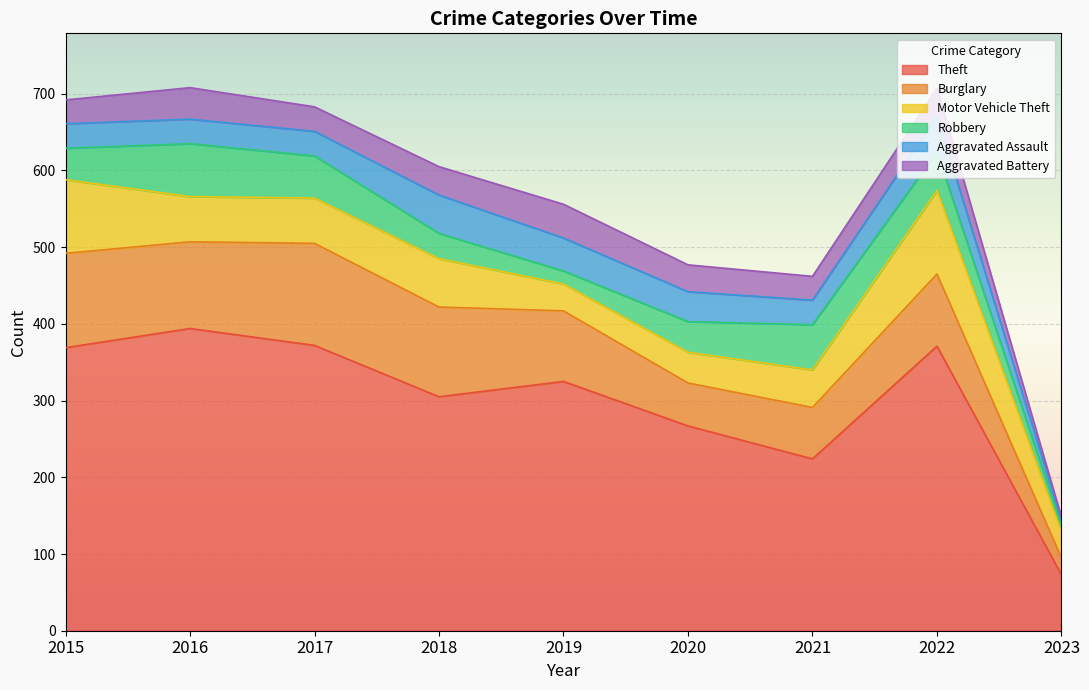

Where do Robbery and Aggravated Assault first cross each other?

2017 and 2018